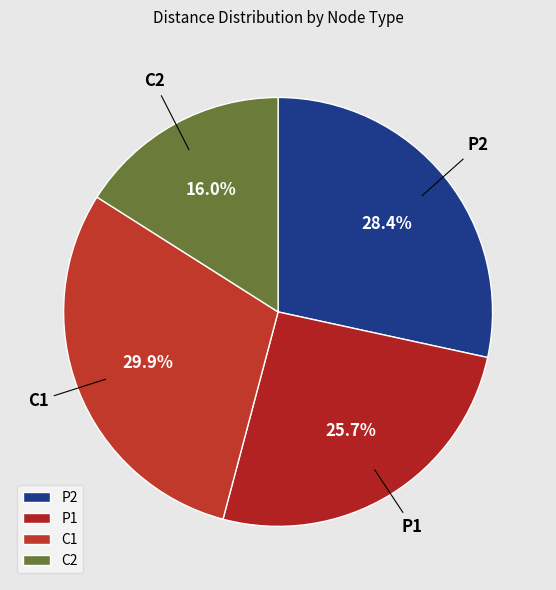

Between C1 and P2, which is larger?

C1